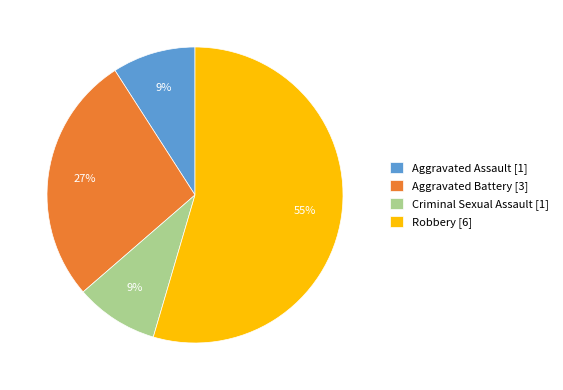

Does any single category account for the majority?

Yes